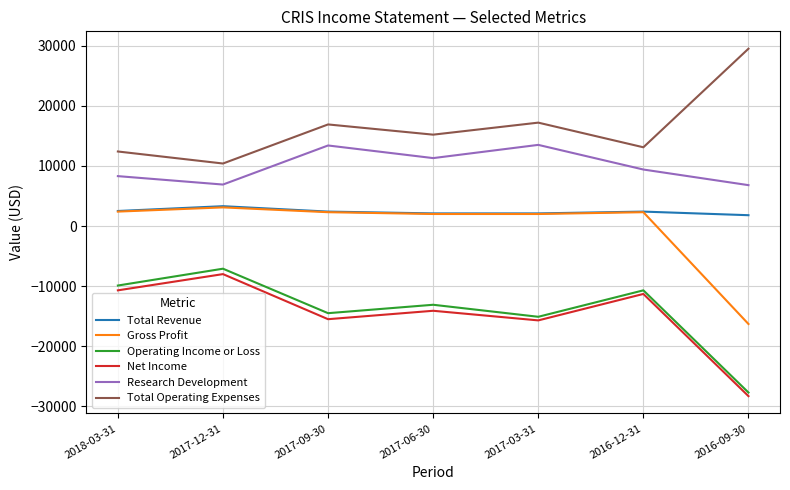

True or false: Total Operating Expenses and Gross Profit cross at least once.

False